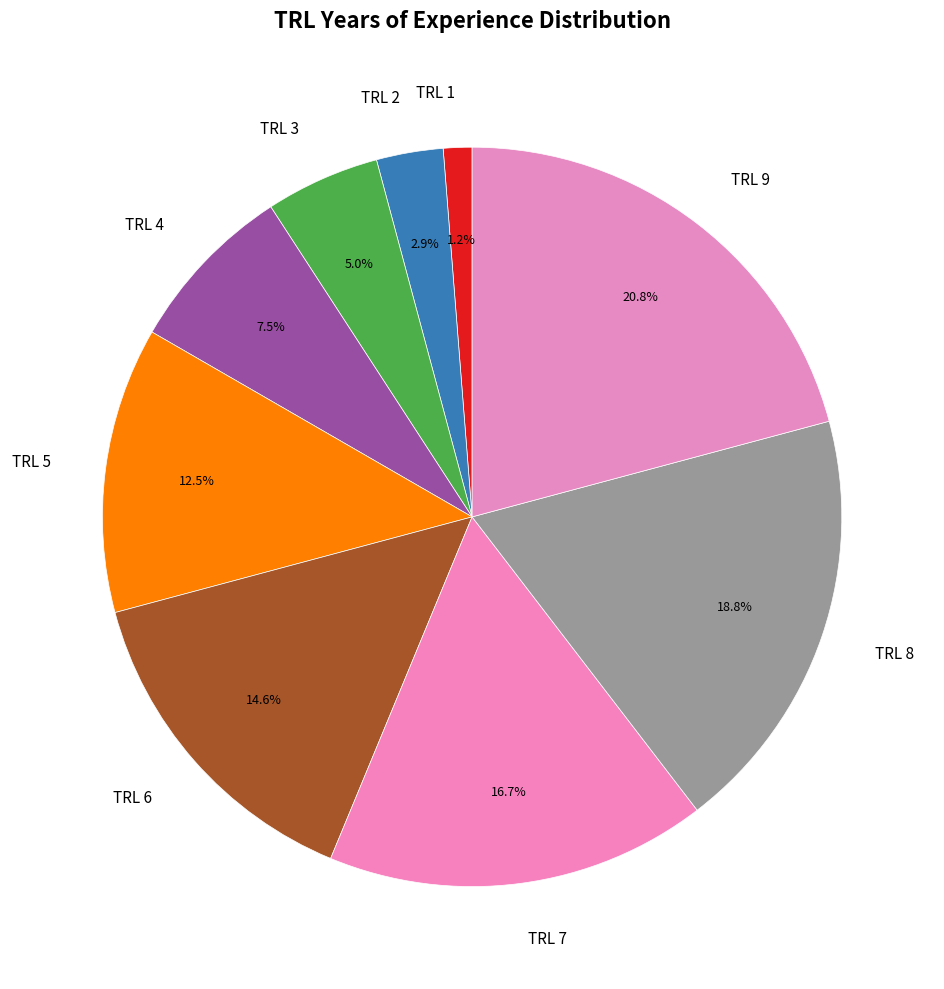

How many slices are in this pie chart?

9